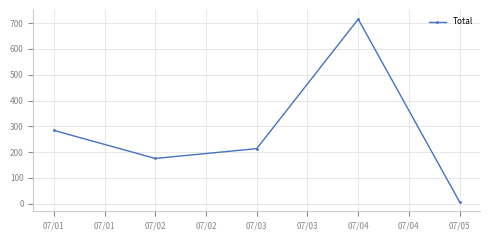

How many distinct data groups are displayed?

1